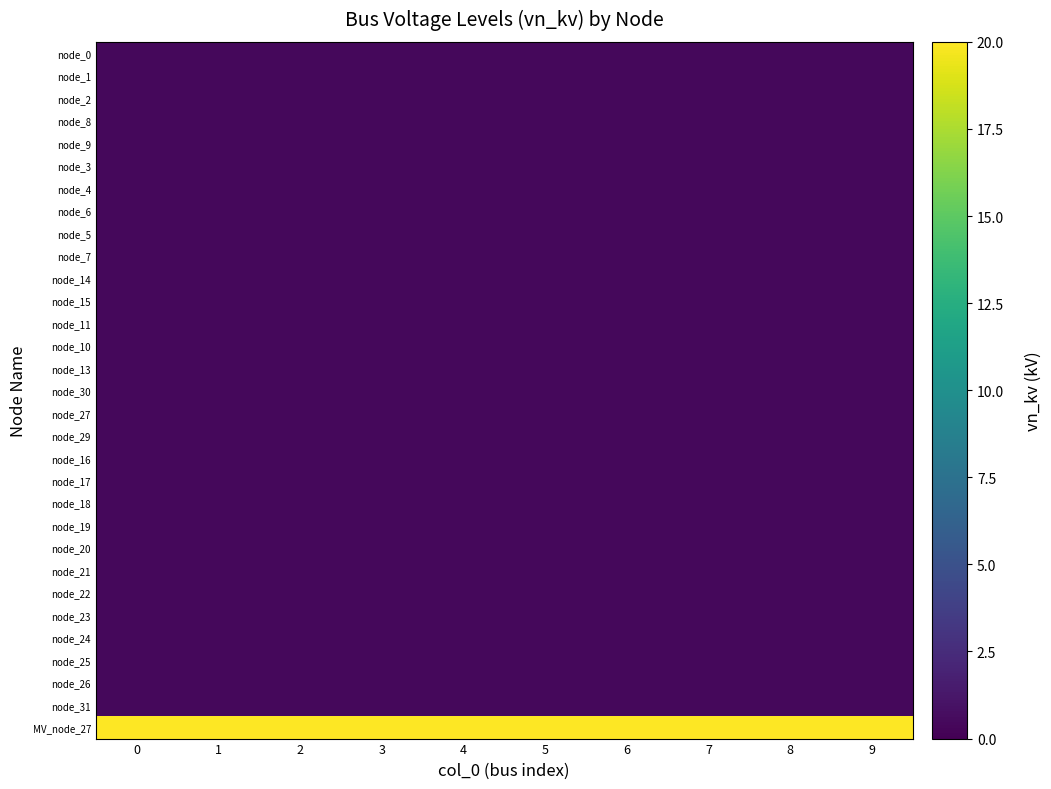

Reading left to right, what are all the values shown in this chart?

node_0: 0=0.4	1=0.4	2=0.4	3=0.4	4=0.4	5=0.4	6=0.4	7=0.4	8=0.4	9=0.4
node_1: 0=0.4	1=0.4	2=0.4	3=0.4	4=0.4	5=0.4	6=0.4	7=0.4	8=0.4	9=0.4
node_2: 0=0.4	1=0.4	2=0.4	3=0.4	4=0.4	5=0.4	6=0.4	7=0.4	8=0.4	9=0.4
node_8: 0=0.4	1=0.4	2=0.4	3=0.4	4=0.4	5=0.4	6=0.4	7=0.4	8=0.4	9=0.4
node_9: 0=0.4	1=0.4	2=0.4	3=0.4	4=0.4	5=0.4	6=0.4	7=0.4	8=0.4	9=0.4
node_3: 0=0.4	1=0.4	2=0.4	3=0.4	4=0.4	5=0.4	6=0.4	7=0.4	8=0.4	9=0.4
node_4: 0=0.4	1=0.4	2=0.4	3=0.4	4=0.4	5=0.4	6=0.4	7=0.4	8=0.4	9=0.4
node_6: 0=0.4	1=0.4	2=0.4	3=0.4	4=0.4	5=0.4	6=0.4	7=0.4	8=0.4	9=0.4
node_5: 0=0.4	1=0.4	2=0.4	3=0.4	4=0.4	5=0.4	6=0.4	7=0.4	8=0.4	9=0.4
node_7: 0=0.4	1=0.4	2=0.4	3=0.4	4=0.4	5=0.4	6=0.4	7=0.4	8=0.4	9=0.4
node_14: 0=0.4	1=0.4	2=0.4	3=0.4	4=0.4	5=0.4	6=0.4	7=0.4	8=0.4	9=0.4
node_15: 0=0.4	1=0.4	2=0.4	3=0.4	4=0.4	5=0.4	6=0.4	7=0.4	8=0.4	9=0.4
node_11: 0=0.4	1=0.4	2=0.4	3=0.4	4=0.4	5=0.4	6=0.4	7=0.4	8=0.4	9=0.4
node_10: 0=0.4	1=0.4	2=0.4	3=0.4	4=0.4	5=0.4	6=0.4	7=0.4	8=0.4	9=0.4
node_13: 0=0.4	1=0.4	2=0.4	3=0.4	4=0.4	5=0.4	6=0.4	7=0.4	8=0.4	9=0.4
node_30: 0=0.4	1=0.4	2=0.4	3=0.4	4=0.4	5=0.4	6=0.4	7=0.4	8=0.4	9=0.4
node_27: 0=0.4	1=0.4	2=0.4	3=0.4	4=0.4	5=0.4	6=0.4	7=0.4	8=0.4	9=0.4
node_29: 0=0.4	1=0.4	2=0.4	3=0.4	4=0.4	5=0.4	6=0.4	7=0.4	8=0.4	9=0.4
node_16: 0=0.4	1=0.4	2=0.4	3=0.4	4=0.4	5=0.4	6=0.4	7=0.4	8=0.4	9=0.4
node_17: 0=0.4	1=0.4	2=0.4	3=0.4	4=0.4	5=0.4	6=0.4	7=0.4	8=0.4	9=0.4
node_18: 0=0.4	1=0.4	2=0.4	3=0.4	4=0.4	5=0.4	6=0.4	7=0.4	8=0.4	9=0.4
node_19: 0=0.4	1=0.4	2=0.4	3=0.4	4=0.4	5=0.4	6=0.4	7=0.4	8=0.4	9=0.4
node_20: 0=0.4	1=0.4	2=0.4	3=0.4	4=0.4	5=0.4	6=0.4	7=0.4	8=0.4	9=0.4
node_21: 0=0.4	1=0.4	2=0.4	3=0.4	4=0.4	5=0.4	6=0.4	7=0.4	8=0.4	9=0.4
node_22: 0=0.4	1=0.4	2=0.4	3=0.4	4=0.4	5=0.4	6=0.4	7=0.4	8=0.4	9=0.4
node_23: 0=0.4	1=0.4	2=0.4	3=0.4	4=0.4	5=0.4	6=0.4	7=0.4	8=0.4	9=0.4
node_24: 0=0.4	1=0.4	2=0.4	3=0.4	4=0.4	5=0.4	6=0.4	7=0.4	8=0.4	9=0.4
node_25: 0=0.4	1=0.4	2=0.4	3=0.4	4=0.4	5=0.4	6=0.4	7=0.4	8=0.4	9=0.4
node_26: 0=0.4	1=0.4	2=0.4	3=0.4	4=0.4	5=0.4	6=0.4	7=0.4	8=0.4	9=0.4
node_31: 0=0.4	1=0.4	2=0.4	3=0.4	4=0.4	5=0.4	6=0.4	7=0.4	8=0.4	9=0.4
MV_node_27: 0=20.0	1=20.0	2=20.0	3=20.0	4=20.0	5=20.0	6=20.0	7=20.0	8=20.0	9=20.0